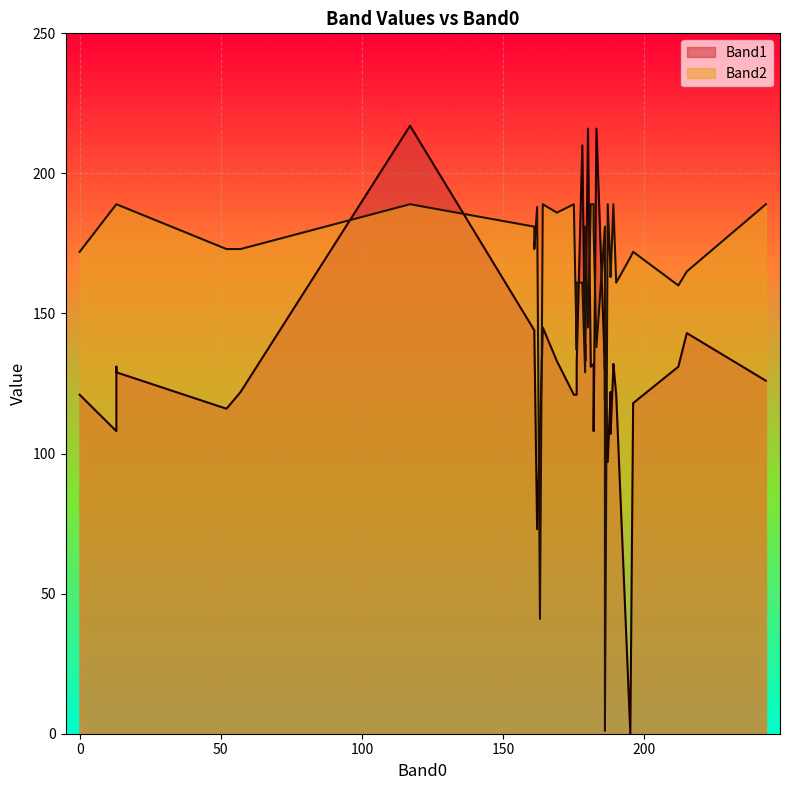

Which series has the largest total across all categories?

Band2